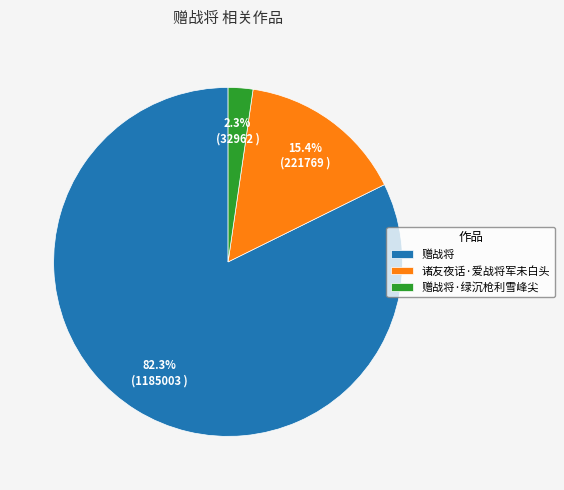

Do 诸友夜话·爱战将军未白头 and 赠战将 together represent more than half of the pie?

Yes